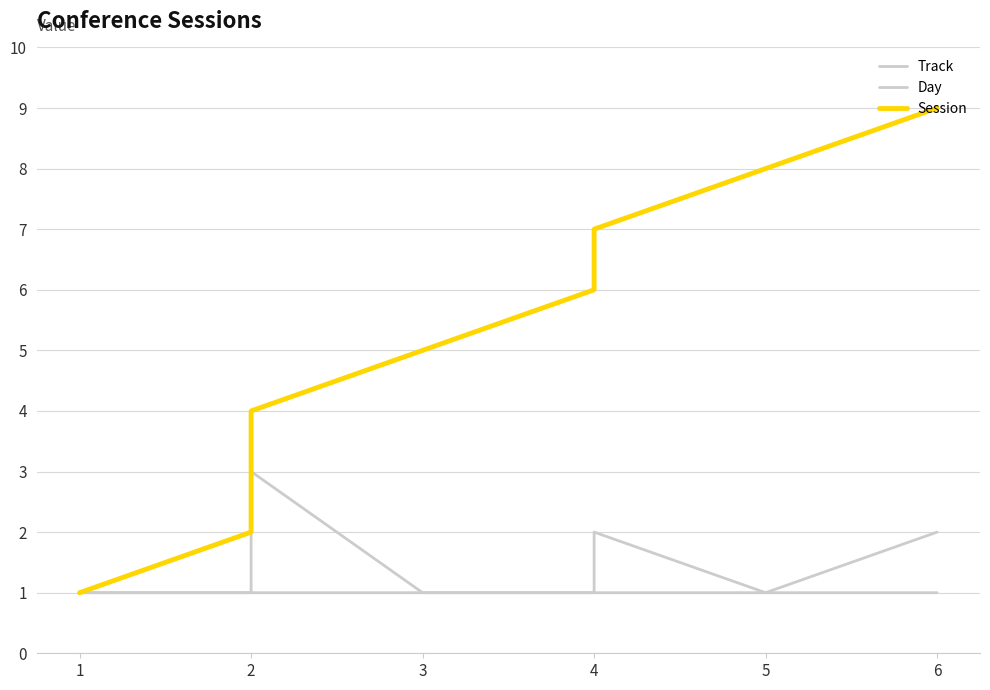

Does the chart display data point markers on the line(s)?

No